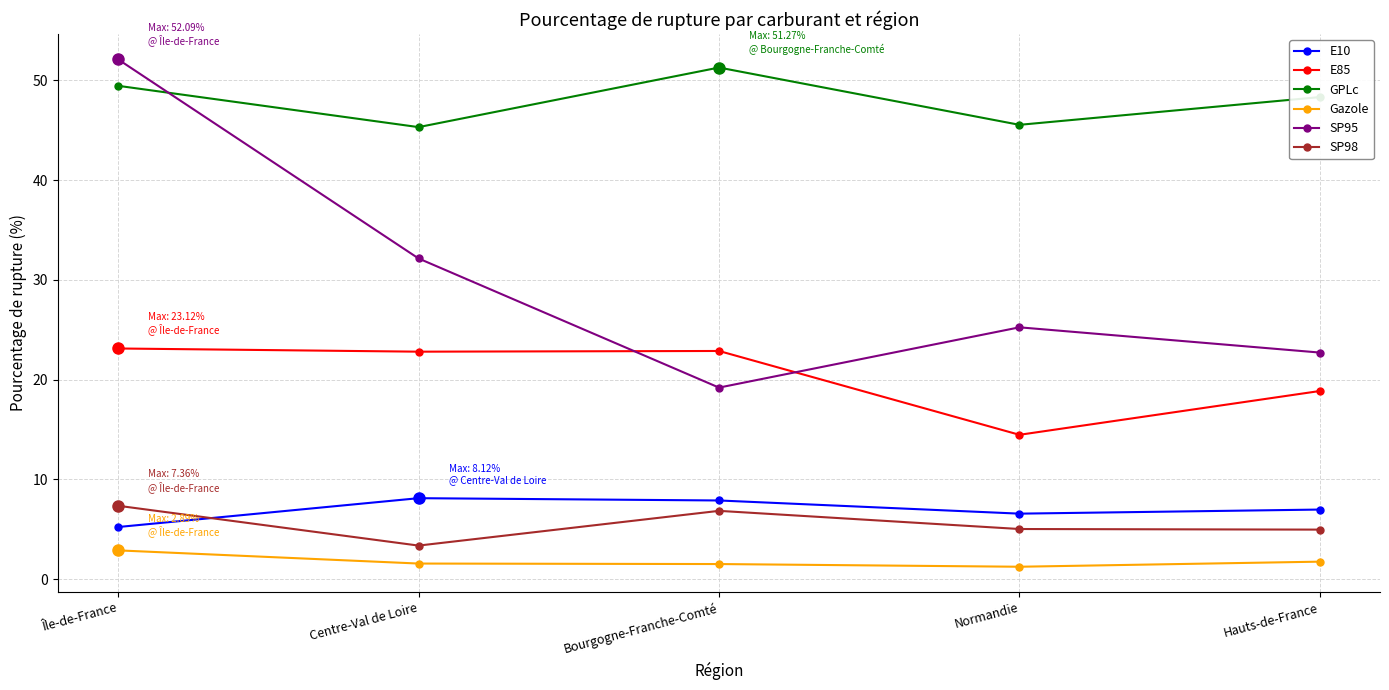

True or false: SP95 has more than 1 points higher than both neighbors.

False